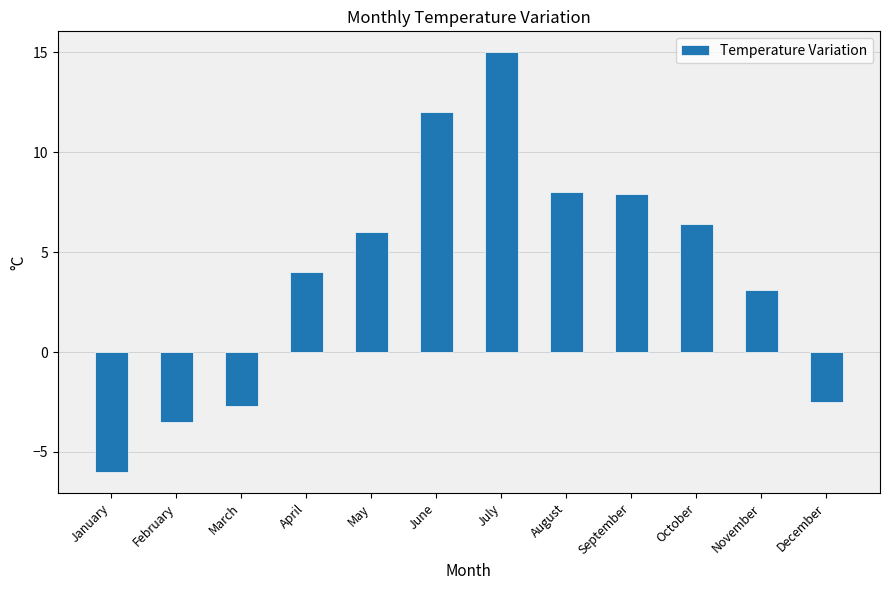

Read the value at January.

-6.0